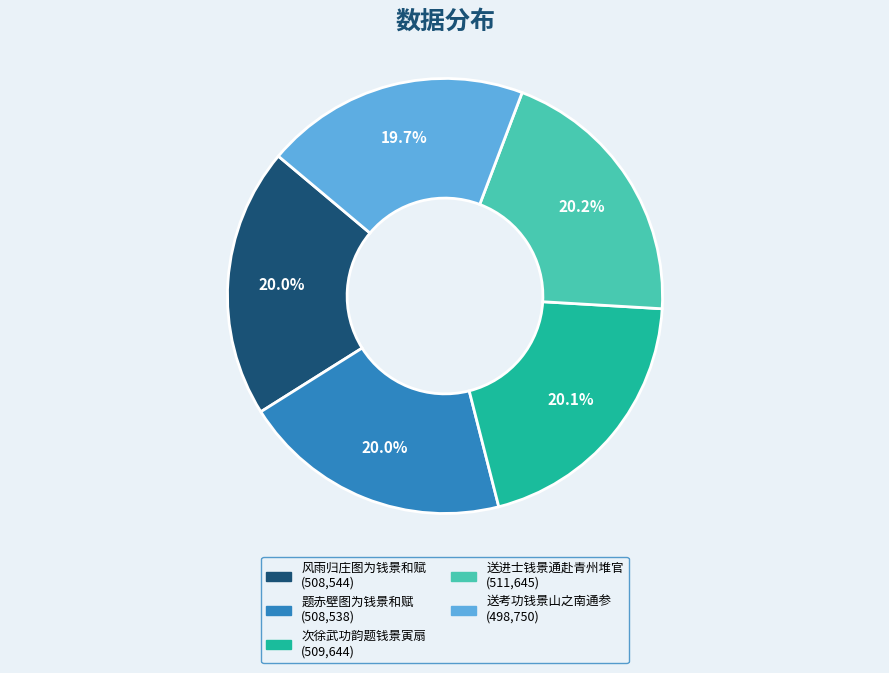

Is the sum of 次徐武功韵题钱景寅扇 and 送考功钱景山之南通参 greater than half?

No